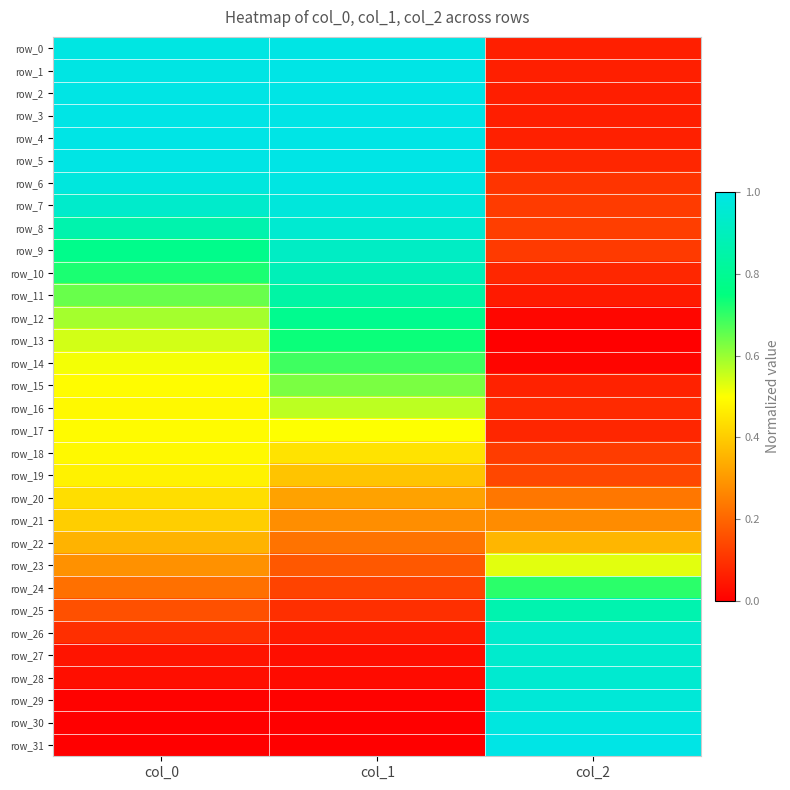

Which series changed the most between col_0 and col_1?

row_12